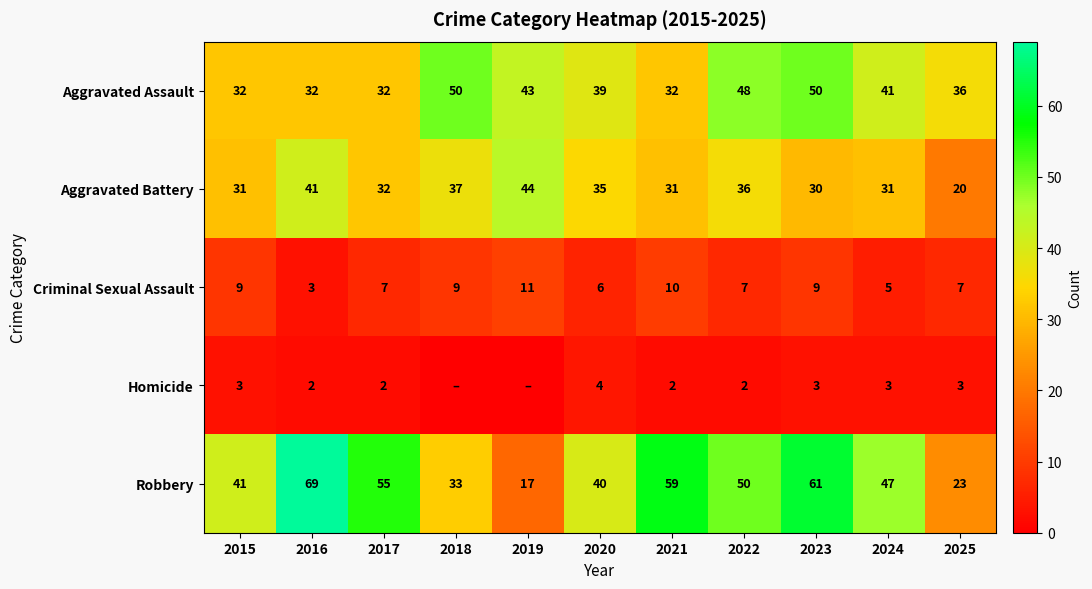

The value of Robbery at 2018 is 13. True or false?

False